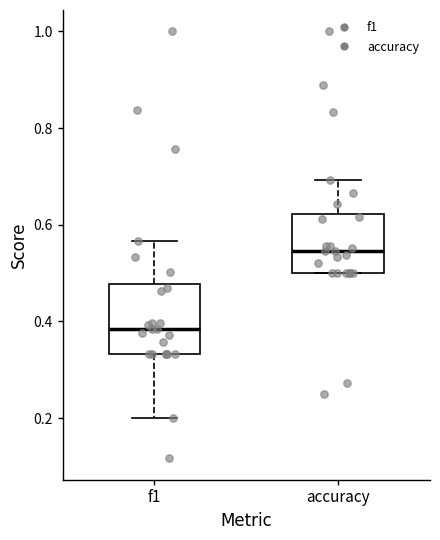

Which box is the tallest, from its lower edge to its upper edge?

f1